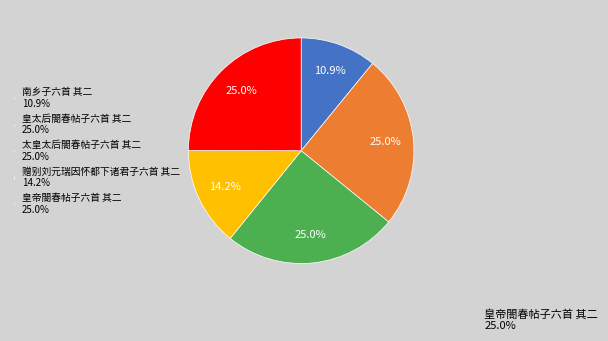

To the nearest percent, what is the difference between the 皇太后閤春帖子六首 其二 and 南乡子六首 其二 slice percentages?

14%